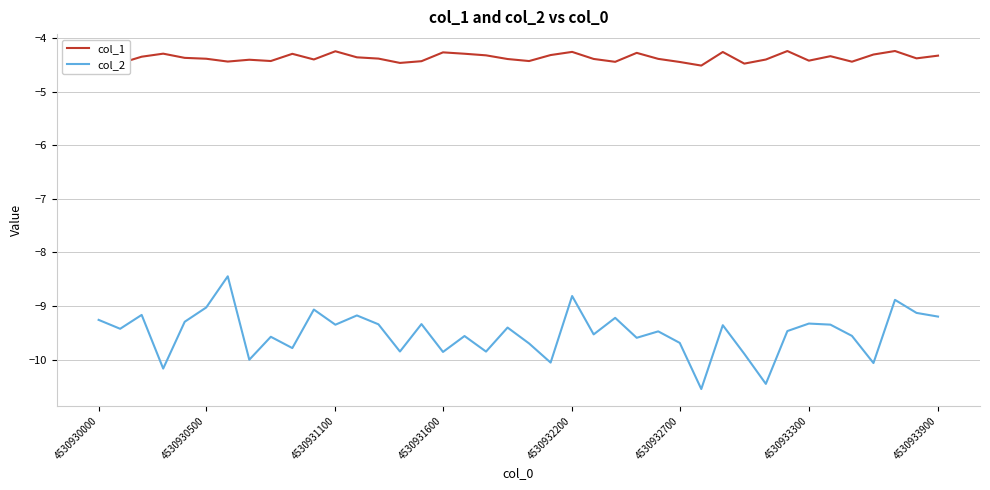

List the series in order of their overall mean, highest first.

col_1, col_2